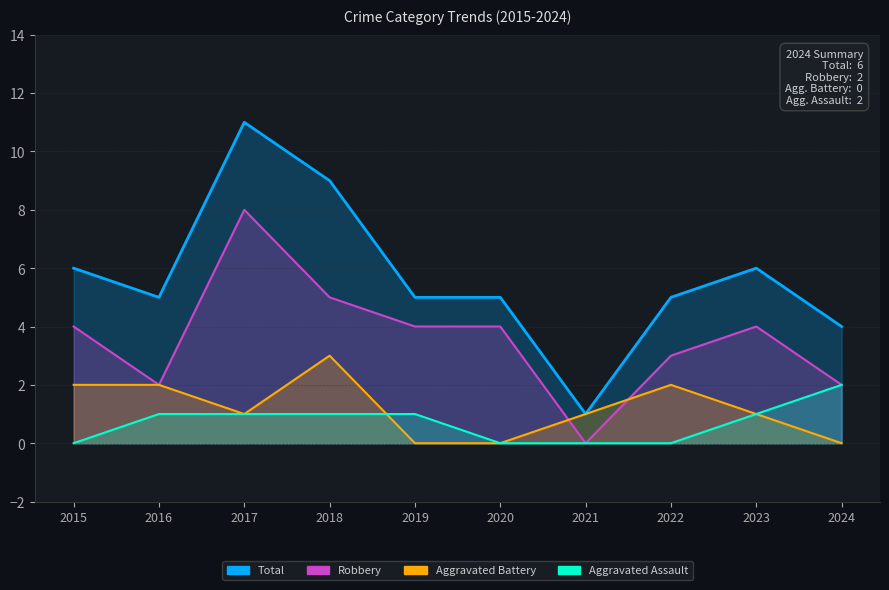

Reading left to right, extract all data points from this chart.

Aggravated Assault: 0	1	1	1	1	0	0	0	1	2
Aggravated Battery: 2	2	1	3	0	0	1	2	1	0
Robbery: 4	2	8	5	4	4	0	3	4	2
Total: 6	5	11	9	5	5	1	5	6	4